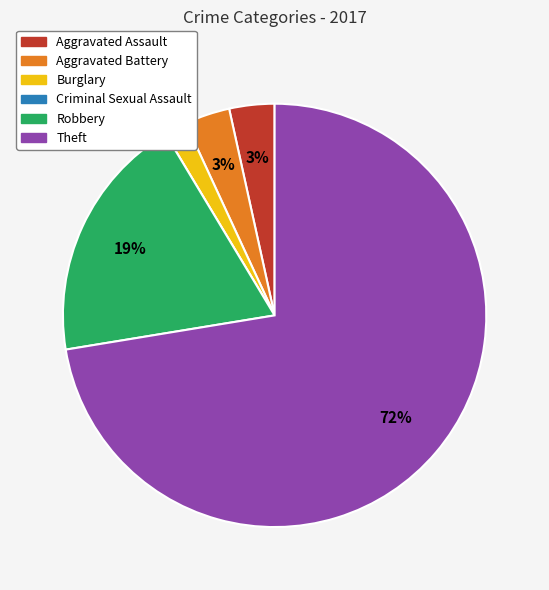

True or false: Aggravated Assault accounts for 3% of the total.

True